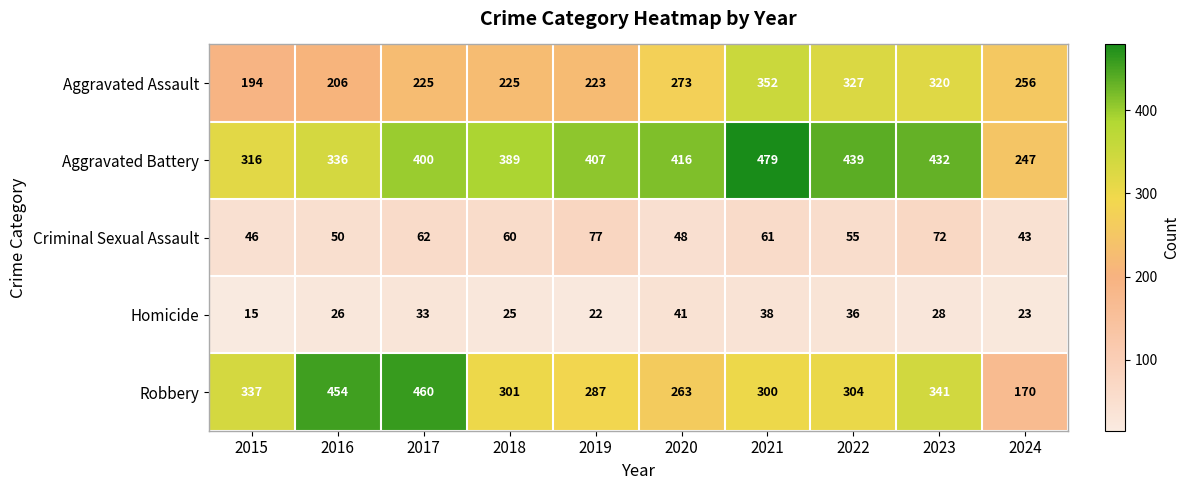

Which label corresponds to the largest value in the chart?

2021